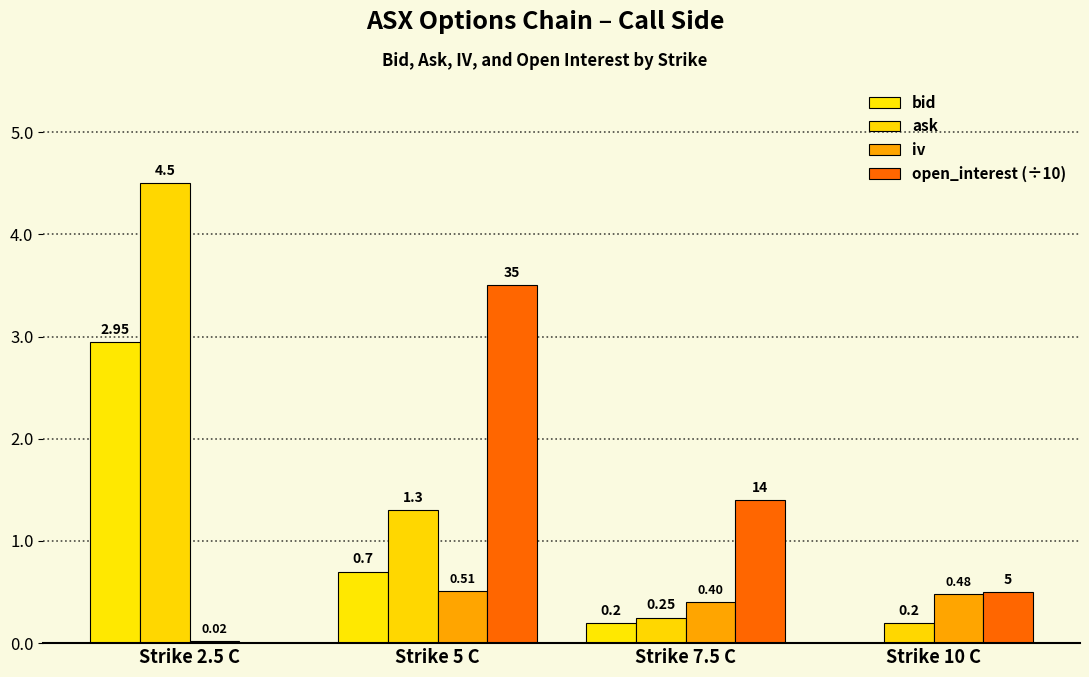

Read the bid value at Strike 2.5 C.

3.0